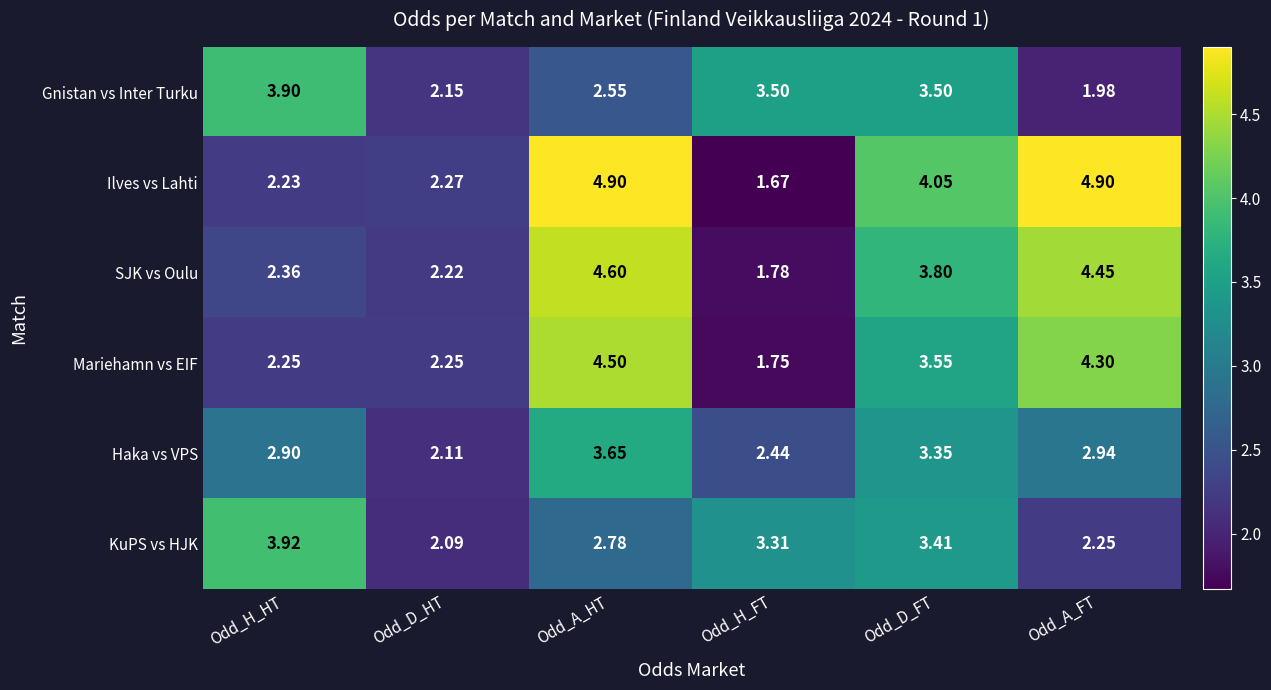

Between Odd_D_HT and Odd_A_FT, which series saw the biggest shift?

Ilves vs Lahti